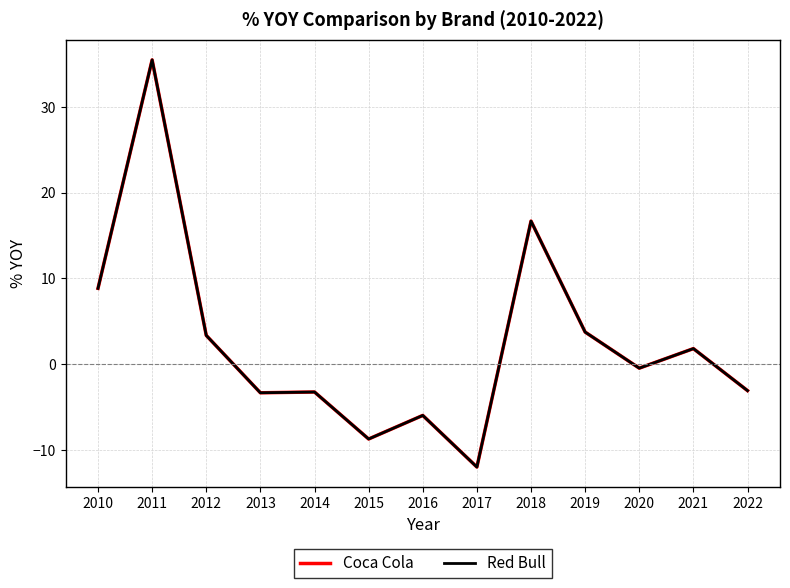

What is the sum of all Coca Cola values?

33.0